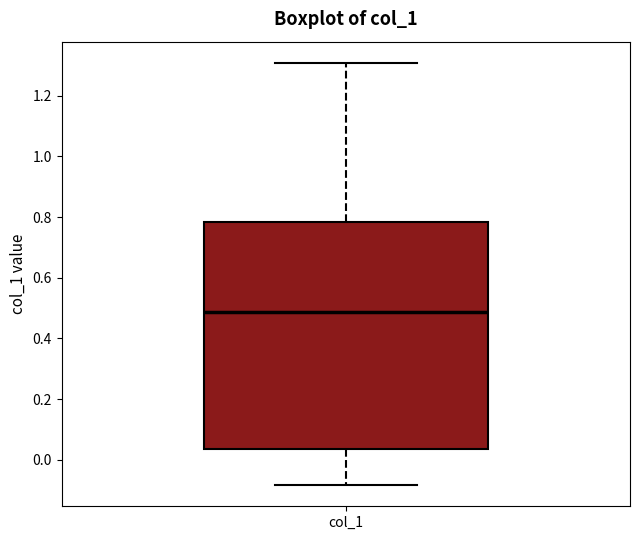

Transcribe this box plot: give where the median line is, the range the box spans, and where the two whiskers end, as read against the y-axis. The values are not printed on the chart, so give them approximately, as read against the axis.

median 0.48, box 0.04 to 0.78, whiskers -0.08 to 1.30